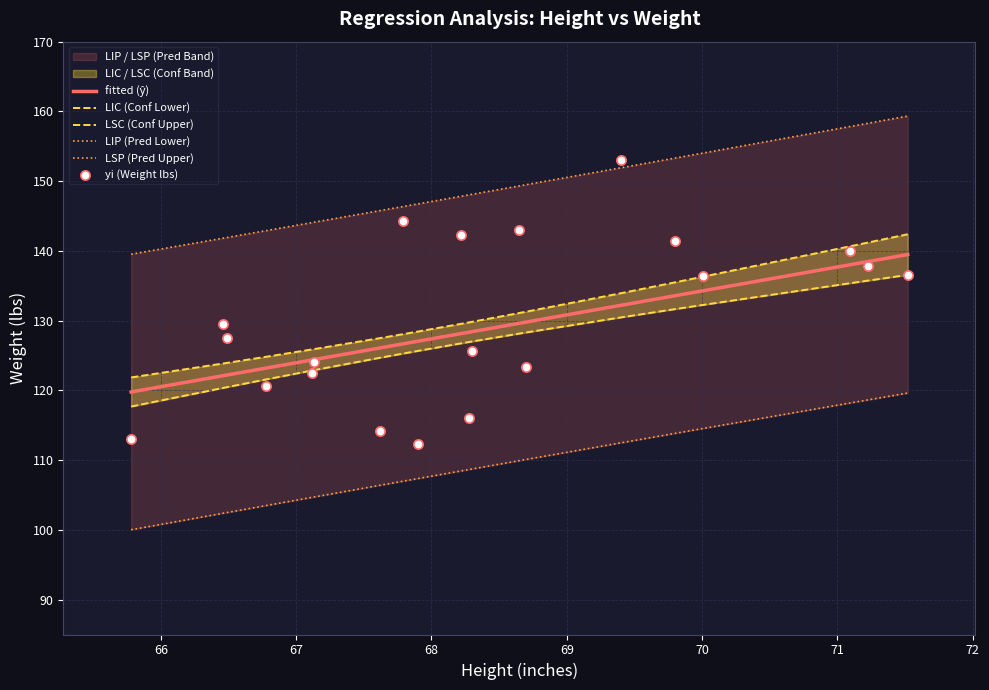

What are all the series names shown in the legend?

fitted (ŷ), LIC (Conf Lower), LSC (Conf Upper), LIP (Pred Lower), LSP (Pred Upper), yi (Weight lbs)